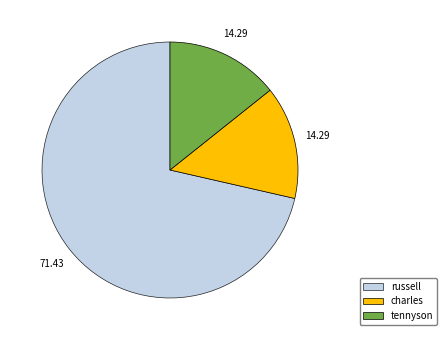

Is there any slice that represents more than half of the pie?

Yes